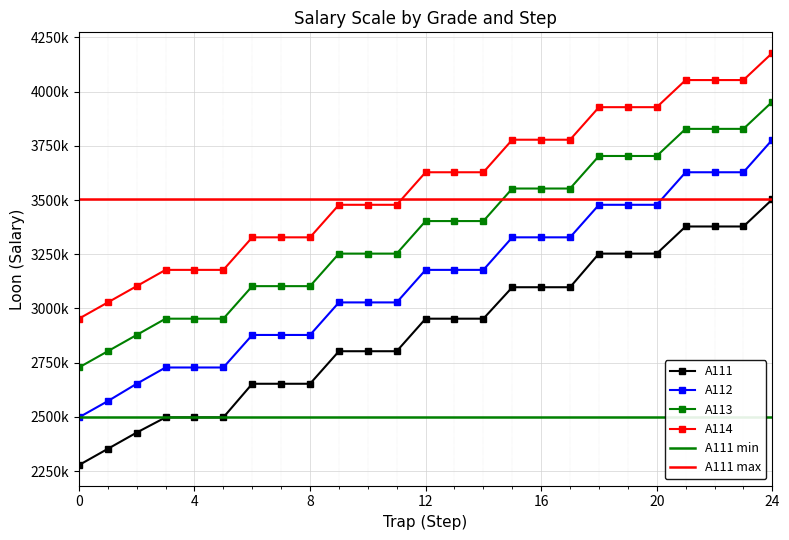

List the series in order of their peak value, highest first.

A114, A113, A112, A111